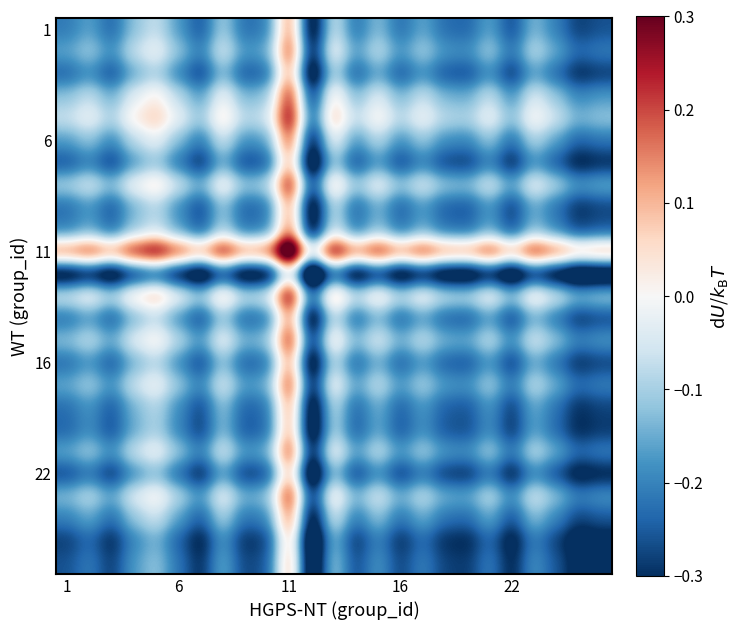

Count the number of categories in the chart.

25